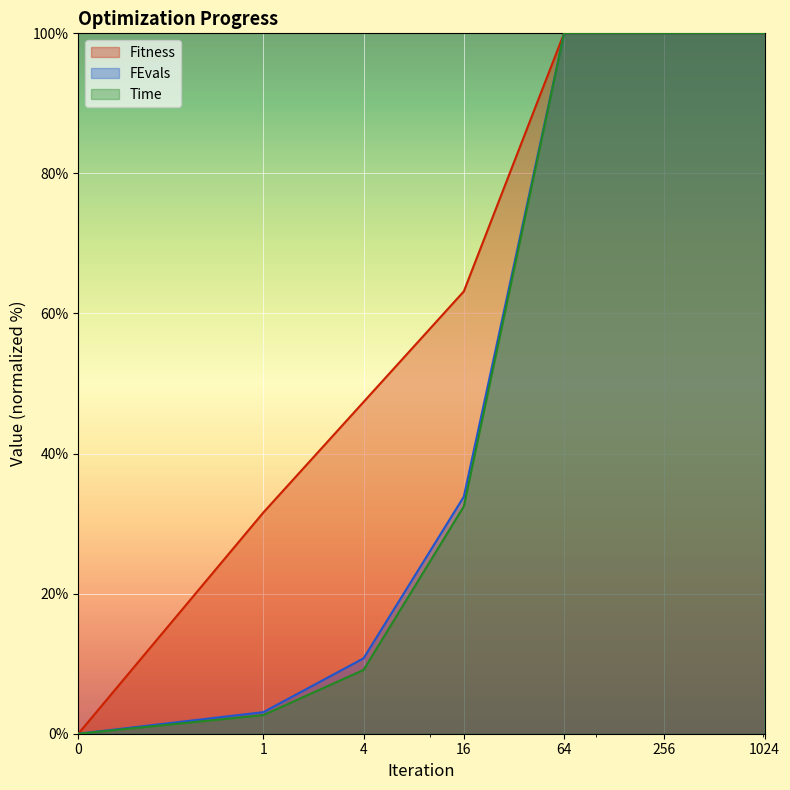

True or false: Fitness and Time cross at least once.

False